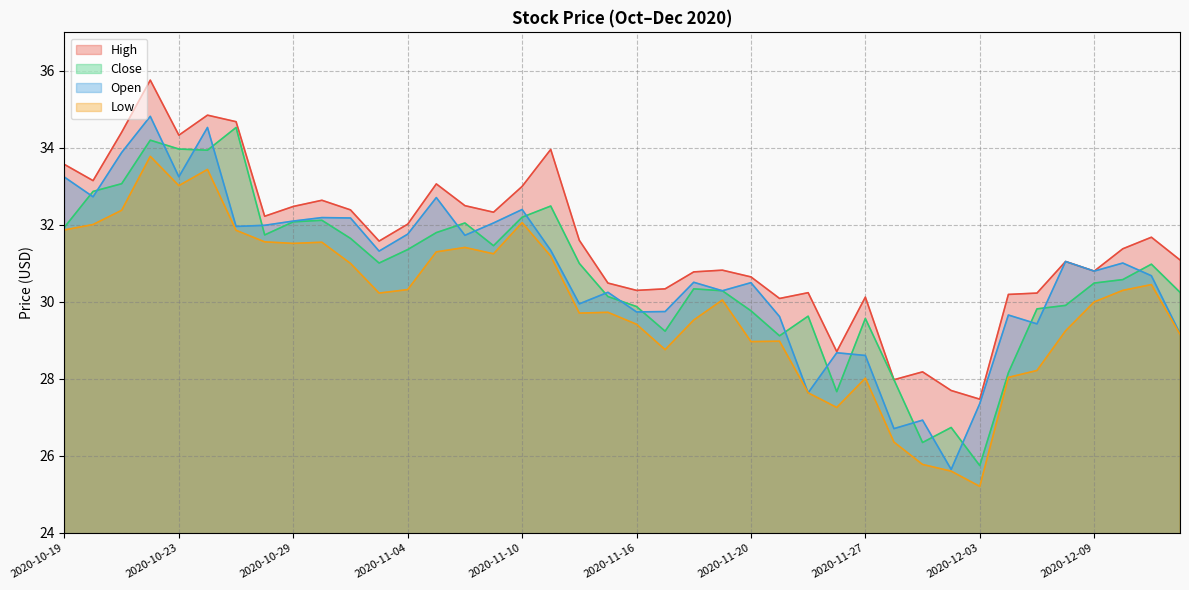

True or false: High and Close intersect in this chart.

False